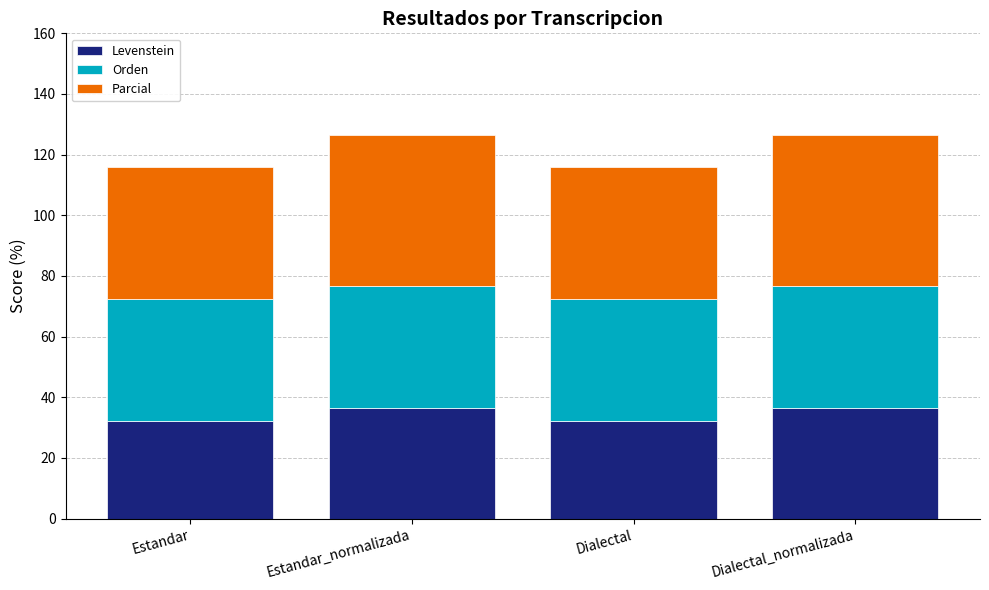

True or false: Levenstein has a value of 49.3 at Dialectal_normalizada.

False